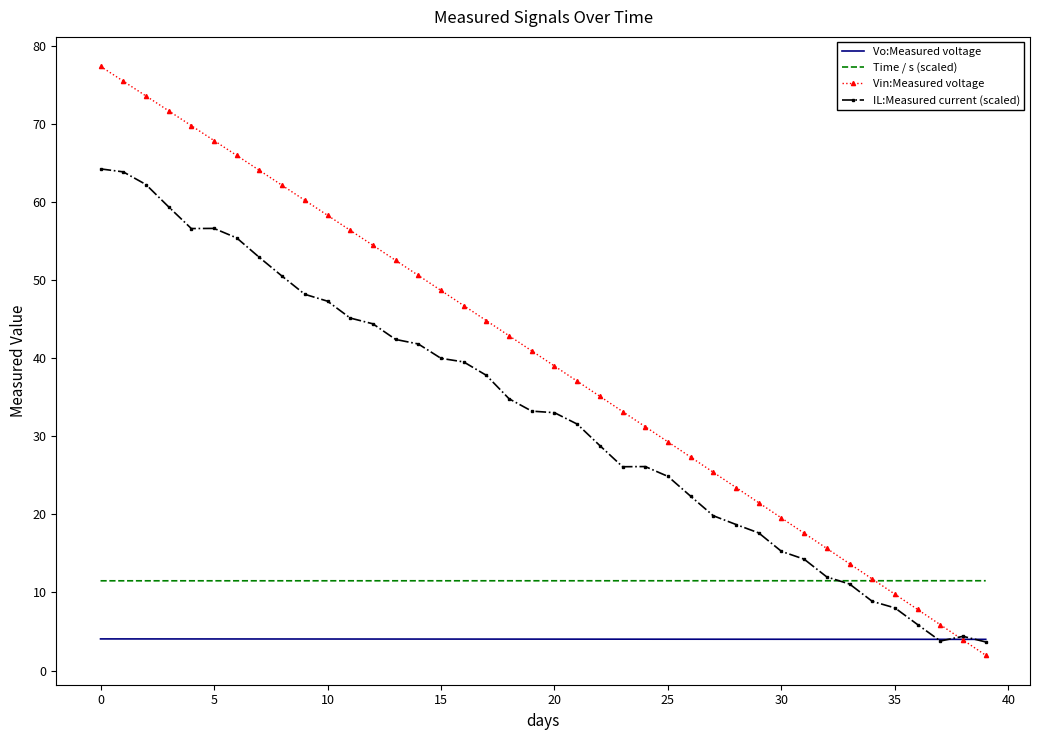

Which series has the widest spread of values?

Vin:Measured voltage